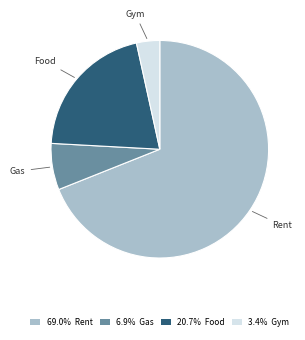

The Gas slice represents 1% of the pie. True or false?

False